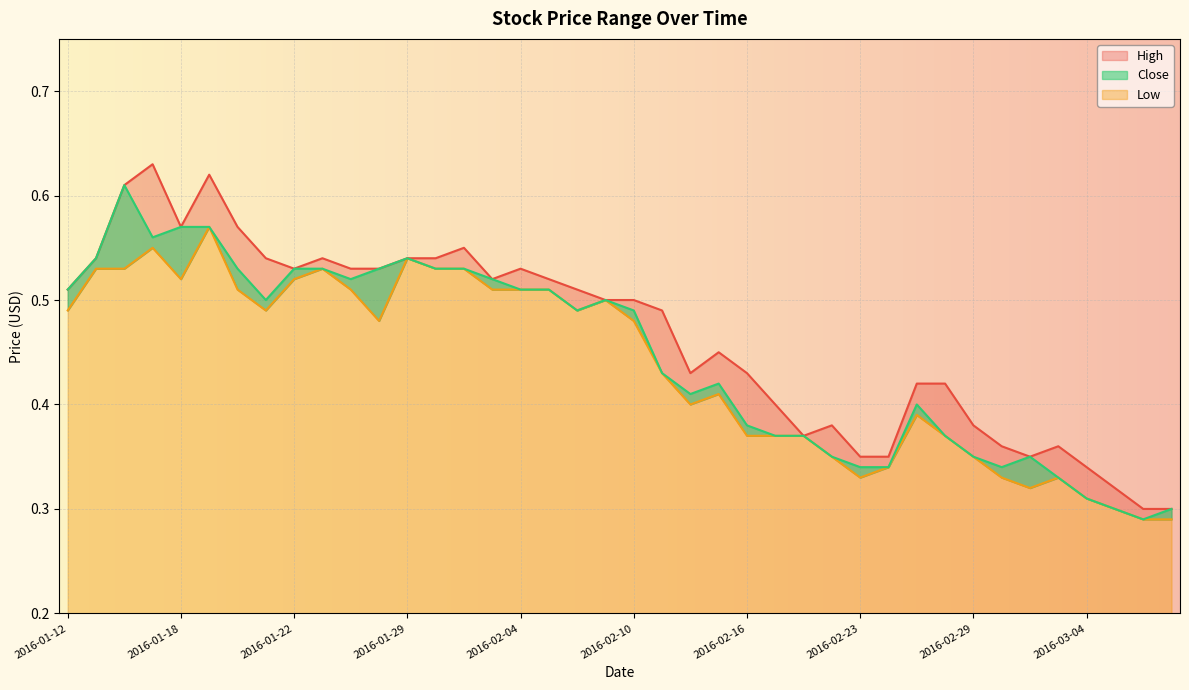

Read the Close value at 2016-02-09.

0.5